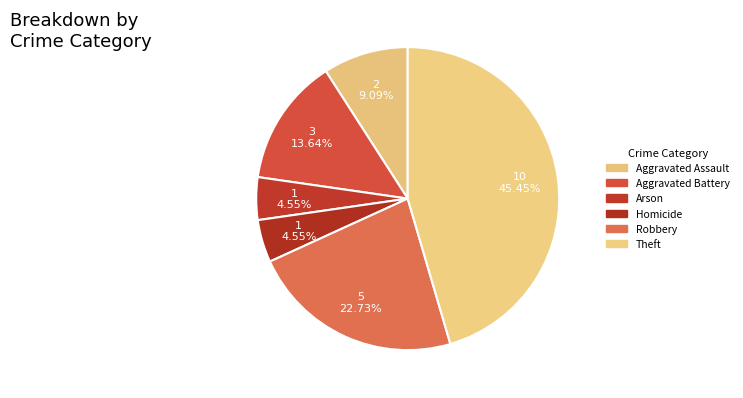

How many segments does this pie chart have?

6